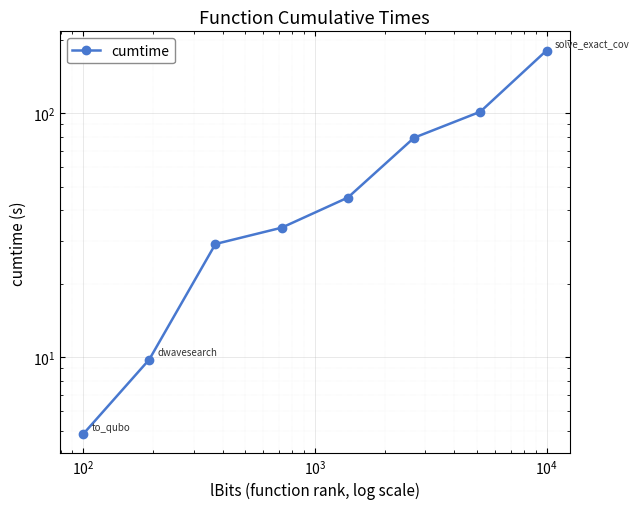

What is the smallest value displayed?

4.8